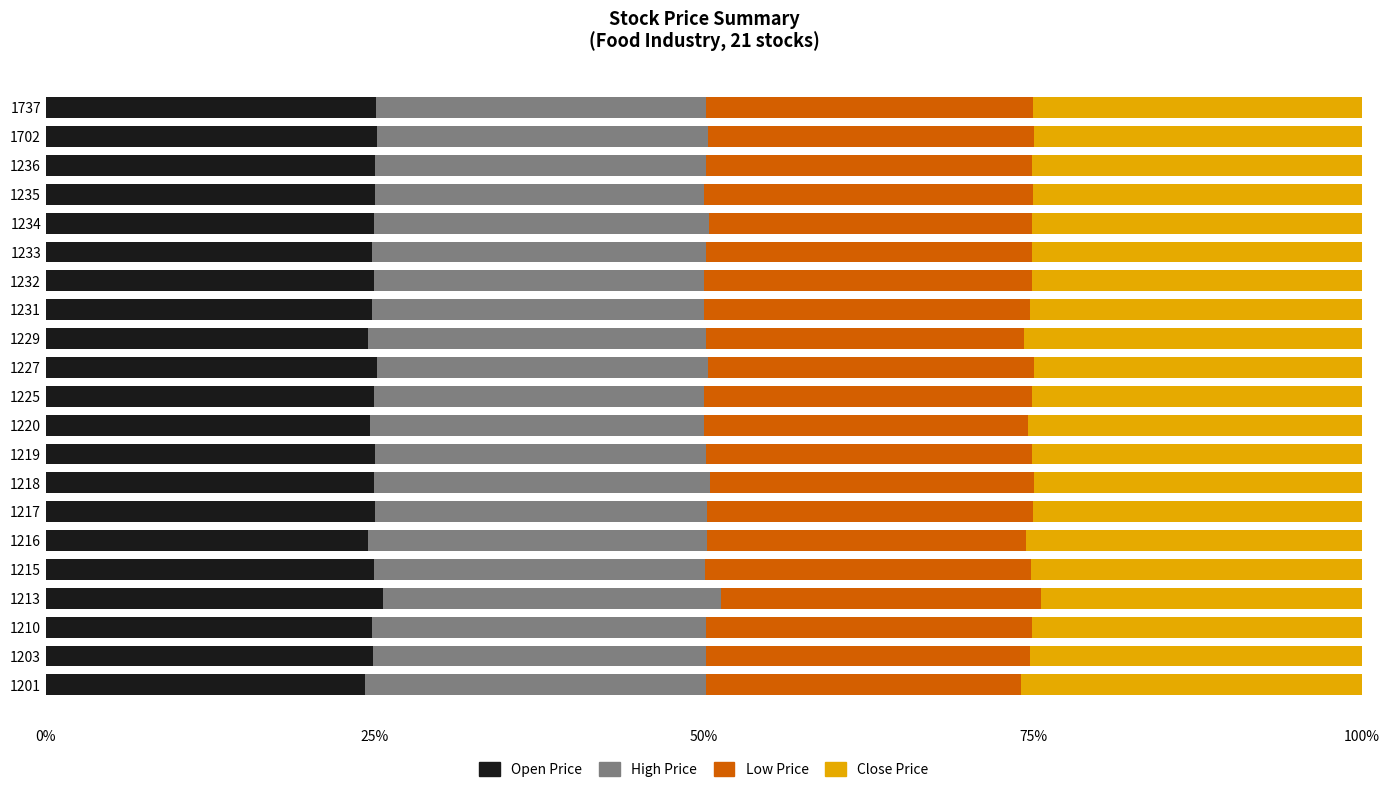

What is the sum of the Open Price values at 1236 and 1201?

49.2